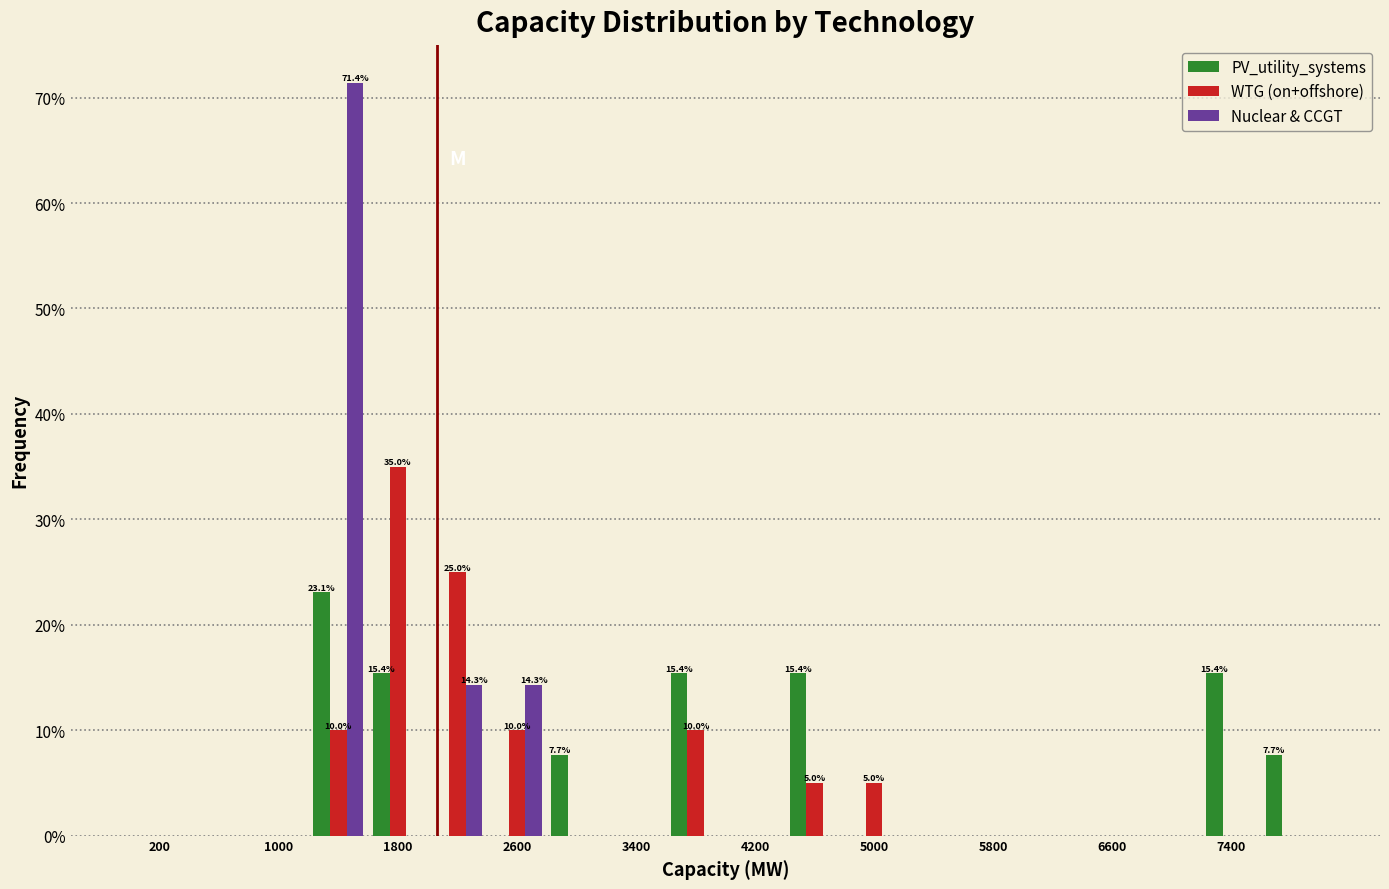

In the WTG (on+offshore) series, which range on the x-axis has the tallest bar?

1600 to 2000